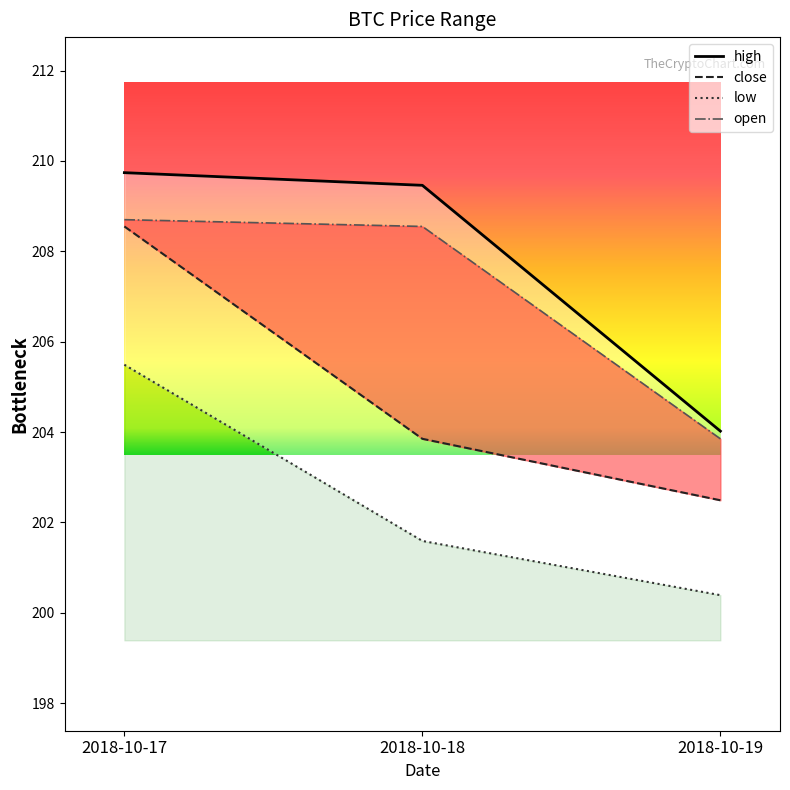

Rank the series by their average value, from lowest to highest.

low, close, high